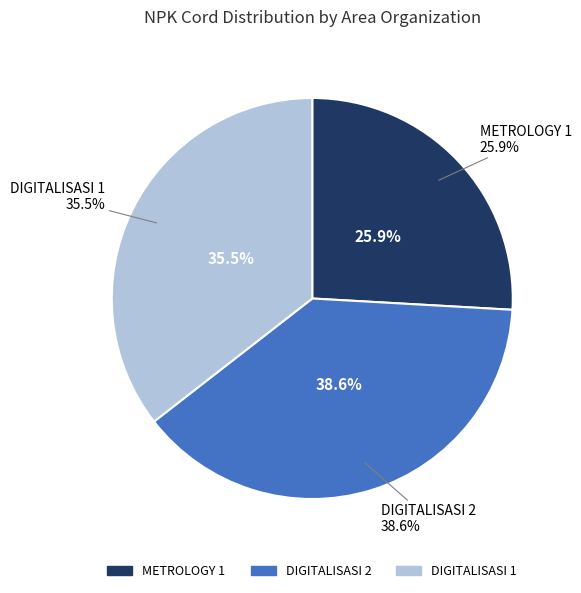

Rank the categories by value from highest to lowest.

DIGITALISASI 2, DIGITALISASI 1, METROLOGY 1